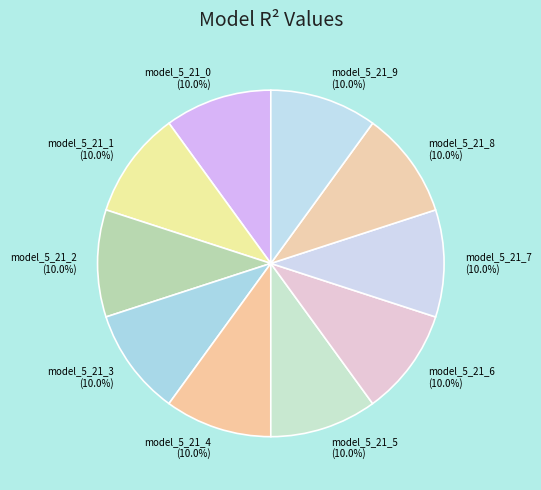

Is there any slice that represents more than half of the pie?

No